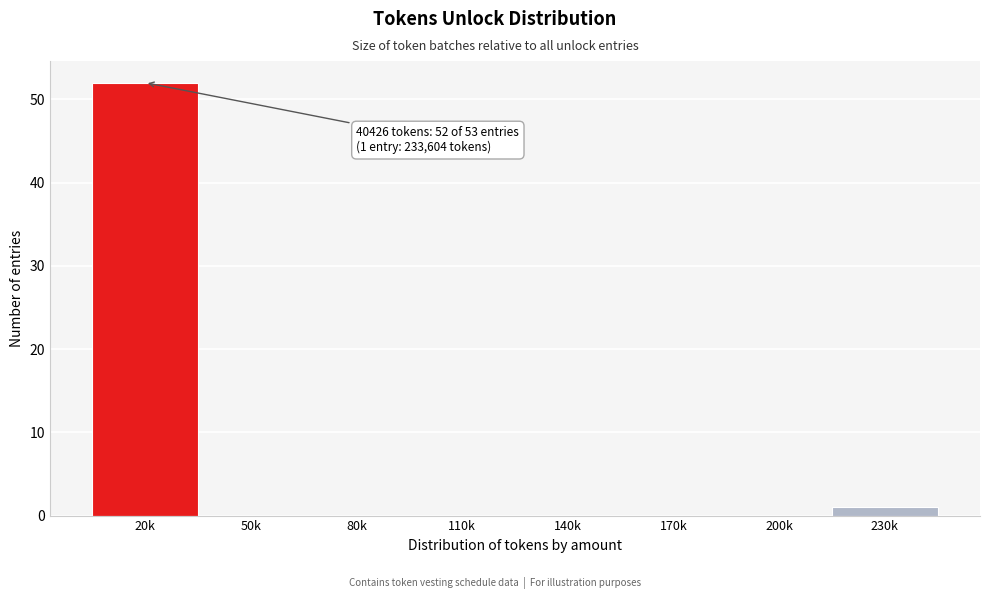

Reading left to right, list all the values displayed in this chart.

20k=52	50k=0	80k=0	110k=0	140k=0	170k=0	200k=0	230k=1